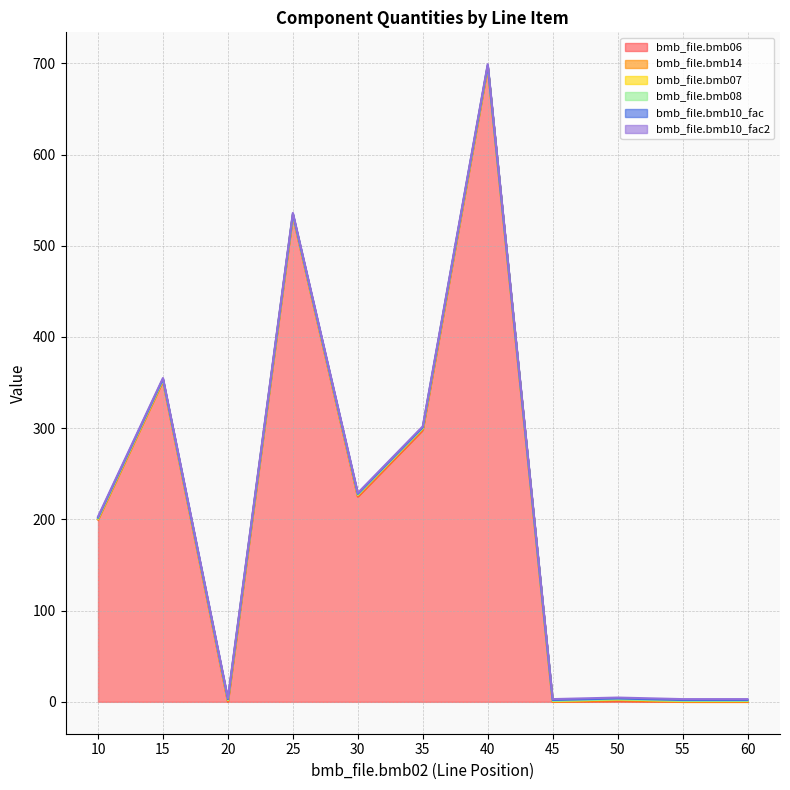

What is the sum of the bmb_file.bmb10_fac2 values at 25 and 40?

2.0